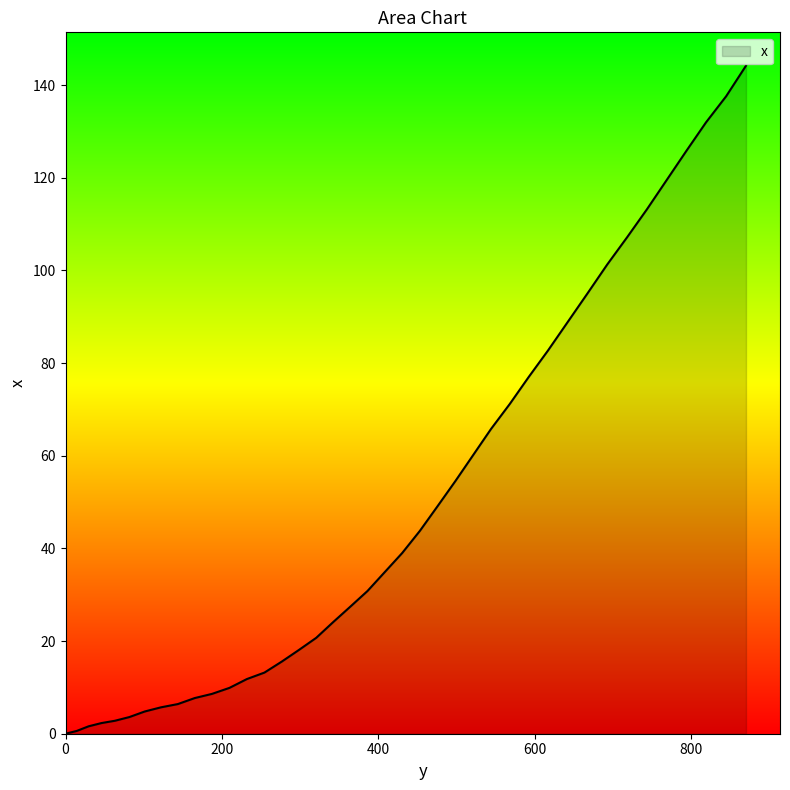

What is the maximum value shown in the chart?

144.2